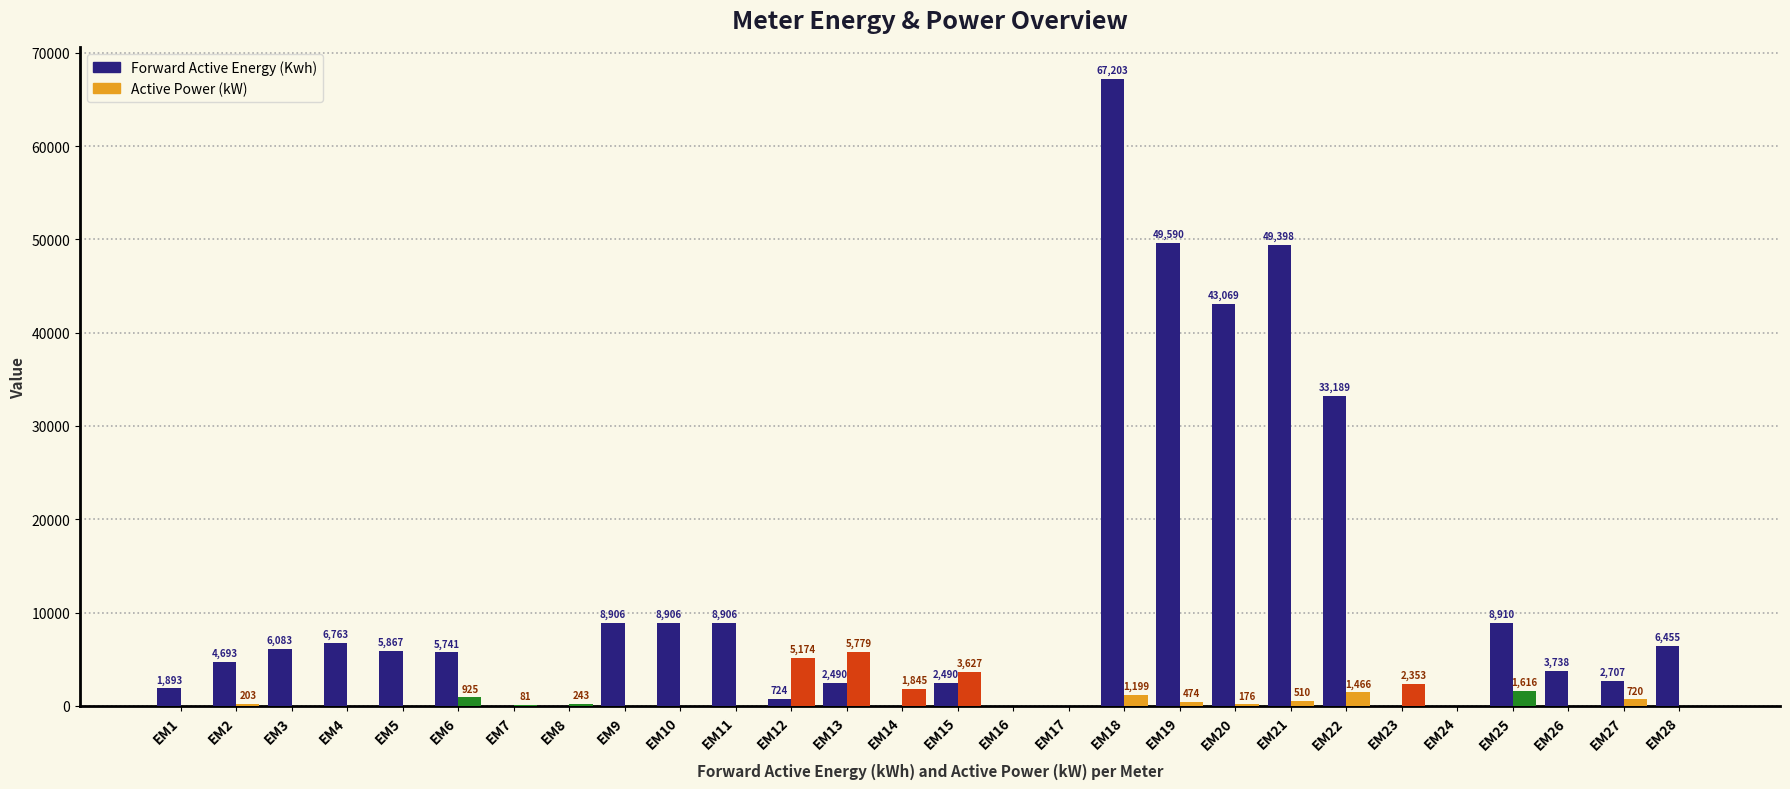

What is the total value across all series at EM9?

8905.7